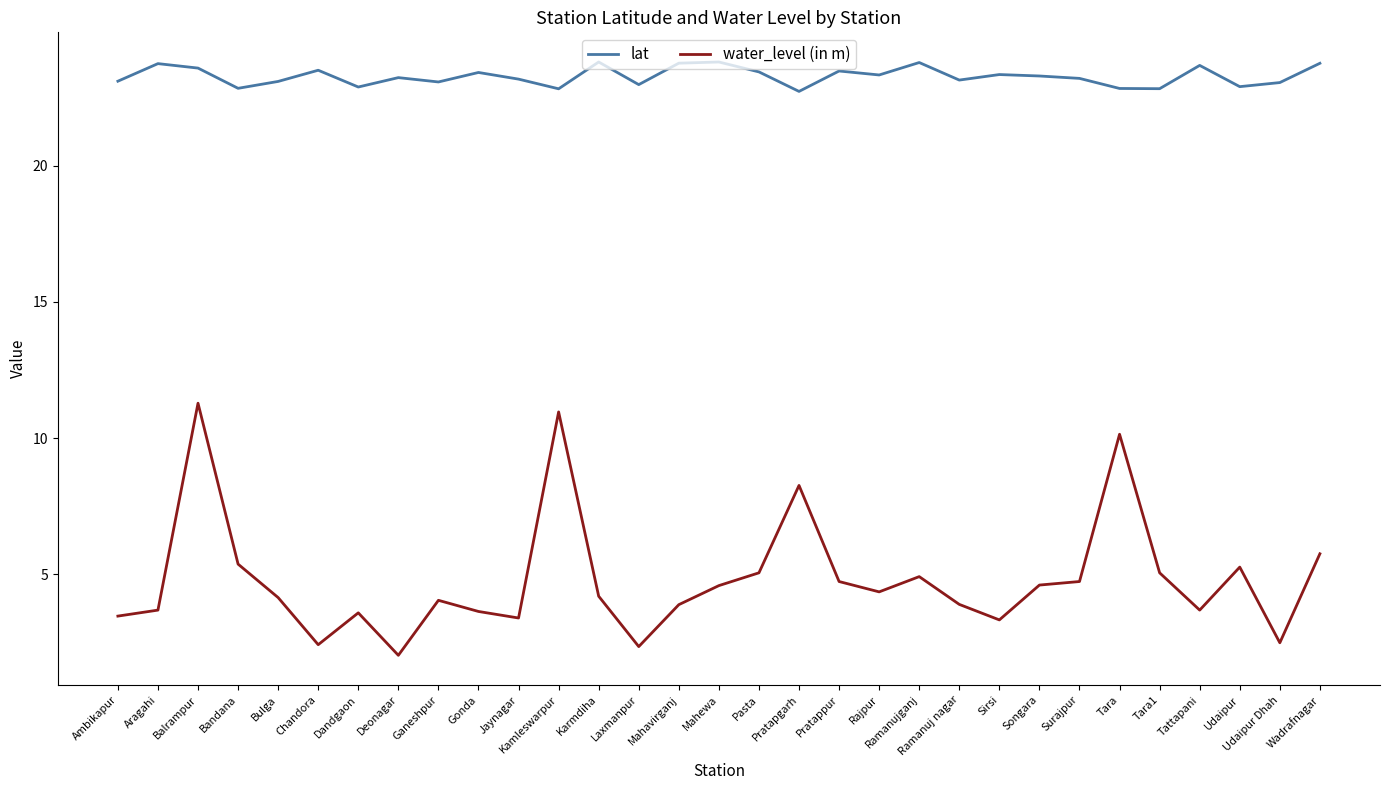

What position from the right is Wadrafnagar?

1